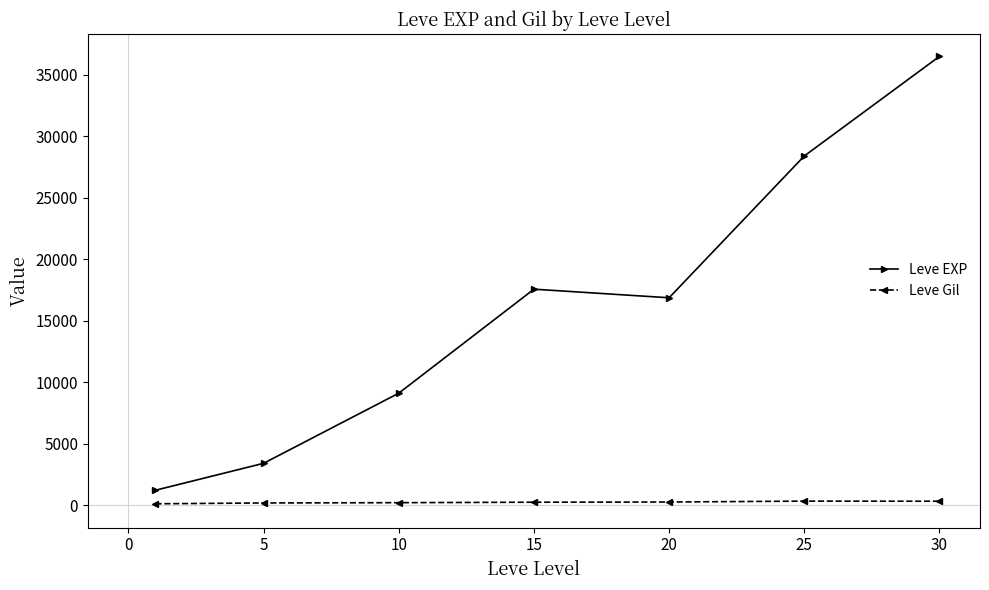

Rank the series by their maximum value, from lowest to highest.

Leve Gil, Leve EXP